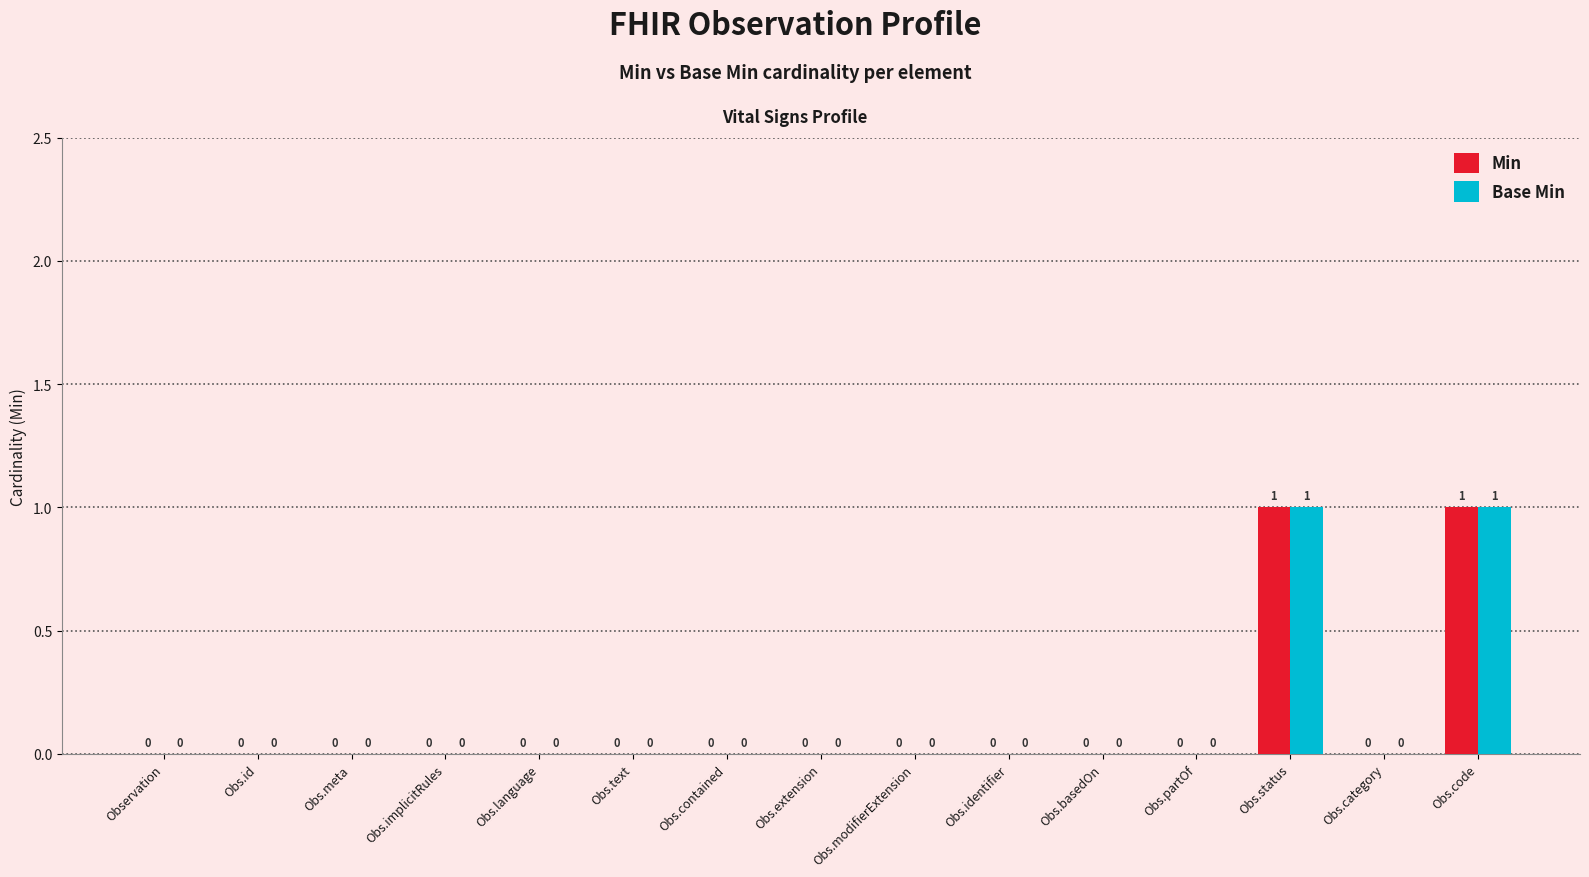

The value of Min at Obs.partOf is 0. True or false?

True